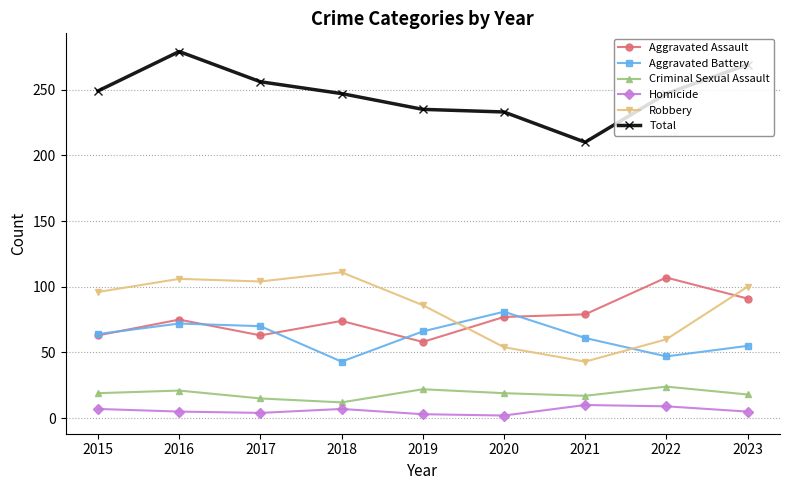

Is the value of Total at 2020 greater than the value of Aggravated Assault at 2020?

Yes